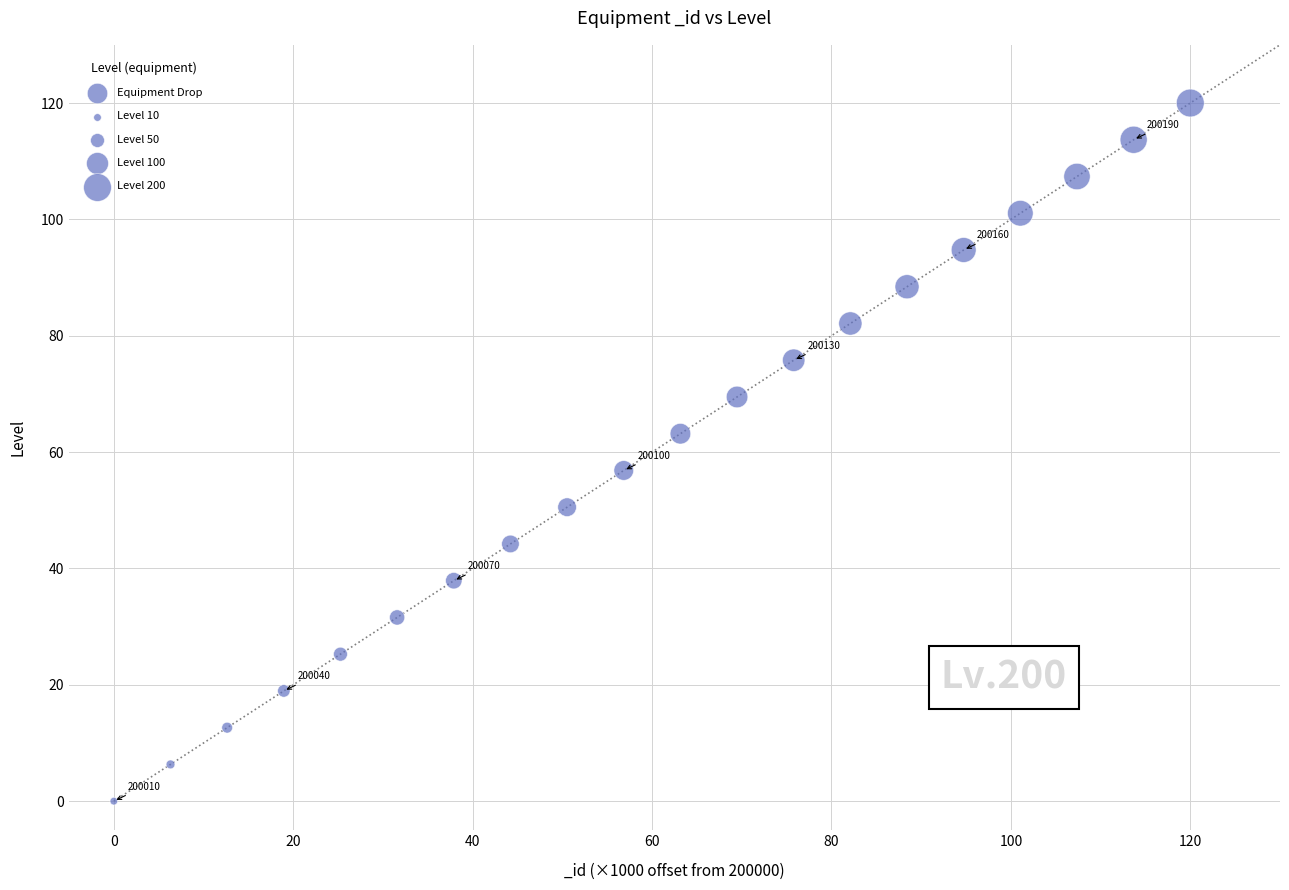

What is the range of Y values (max minus min)?

120.0